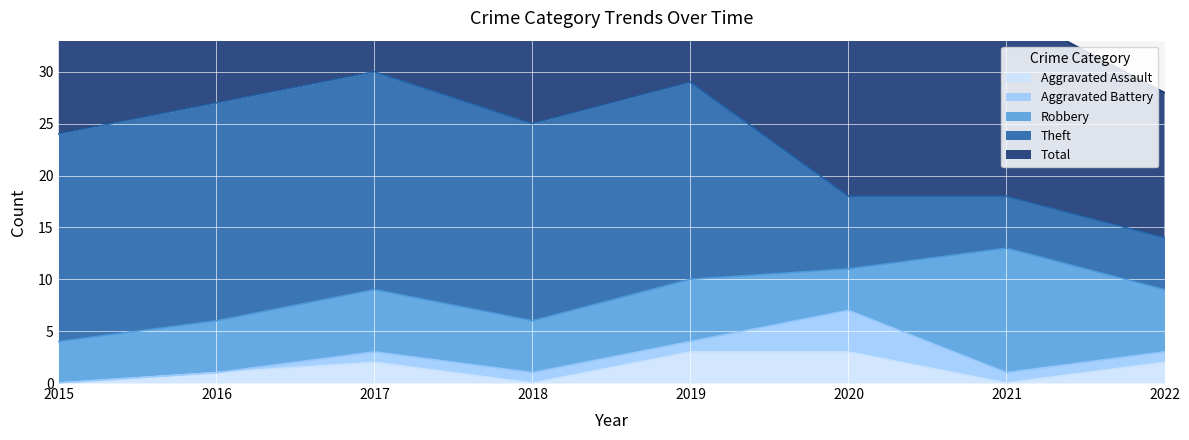

Which series changed the most between 2015 and 2018?

Aggravated Battery